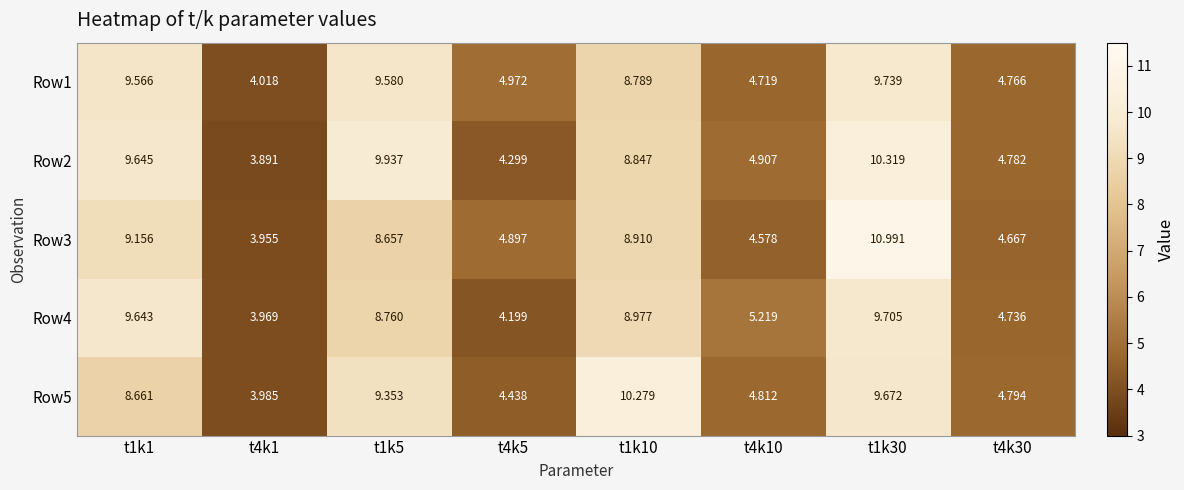

List the series in order of their peak value, lowest first.

Row4, Row1, Row5, Row2, Row3